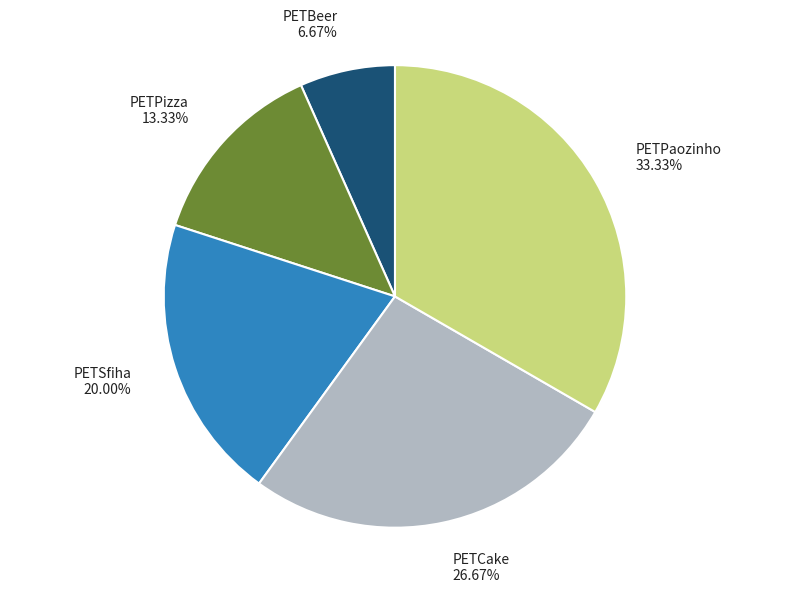

Is there a majority slice in this chart?

No